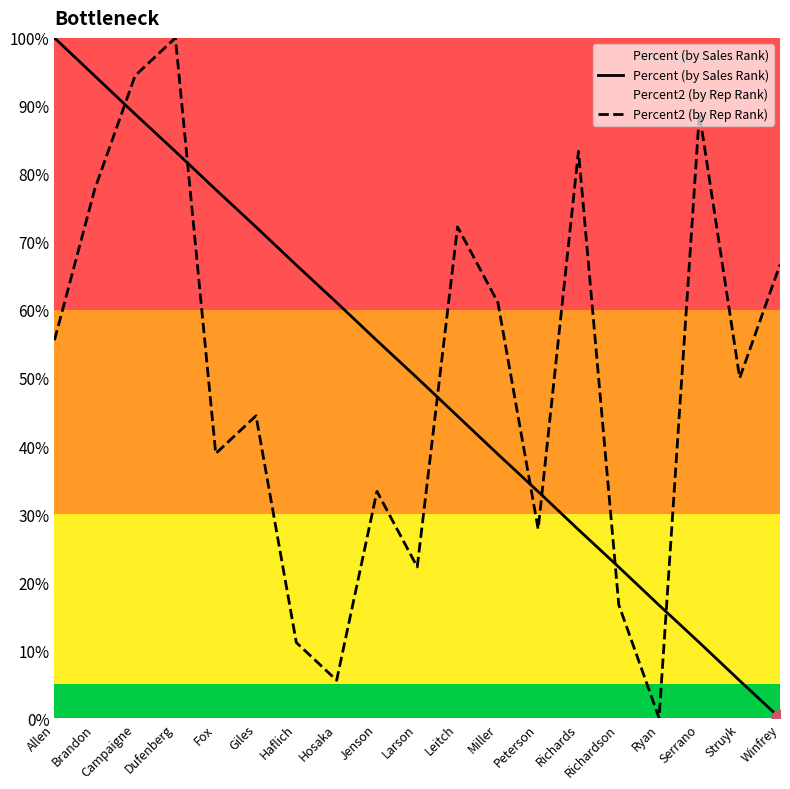

What is the total value across all series at Ryan?

0.2